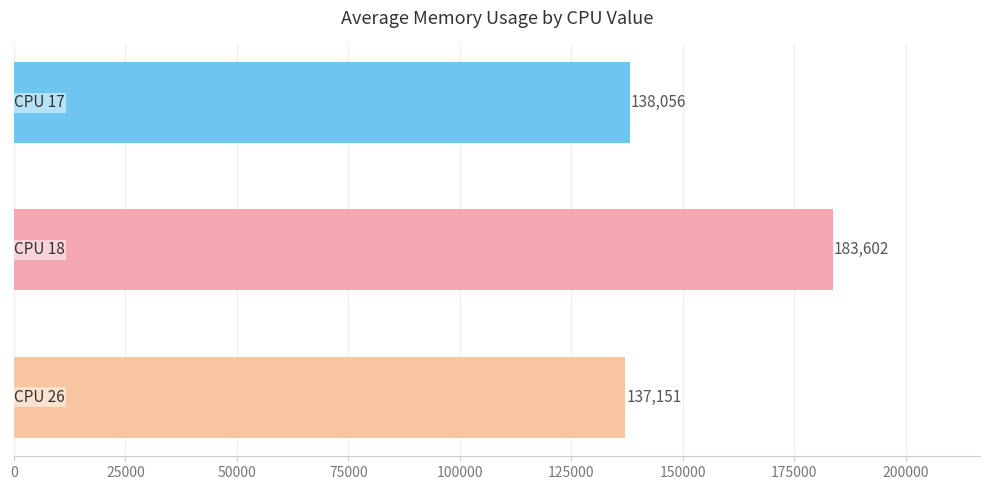

Reading bottom to top, transcribe all the data shown in this chart.

137151	183602	138056